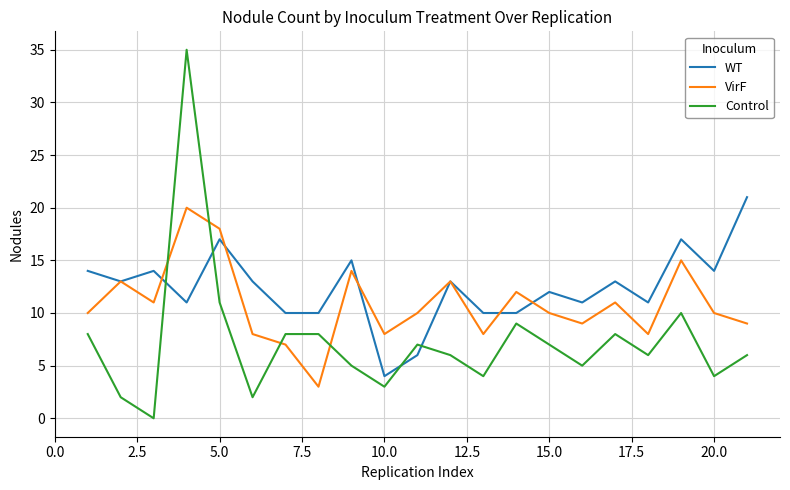

Which series has the largest range (max minus min)?

Control